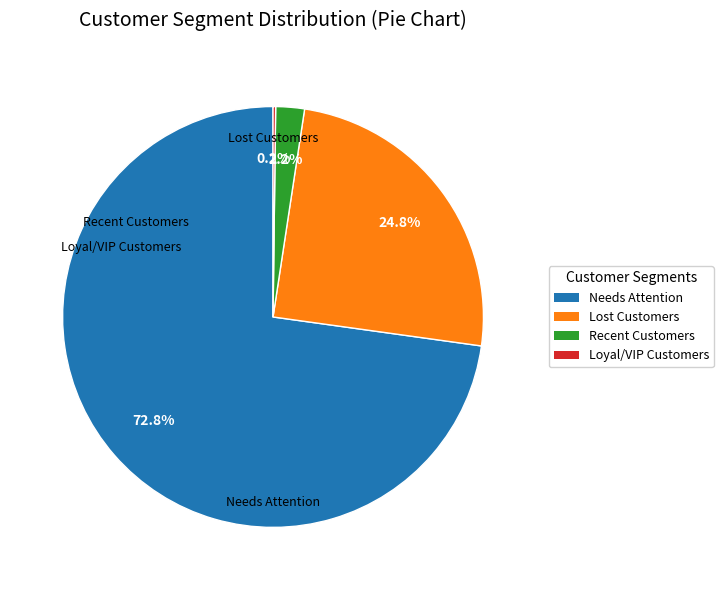

Is there a majority slice in this chart?

Yes